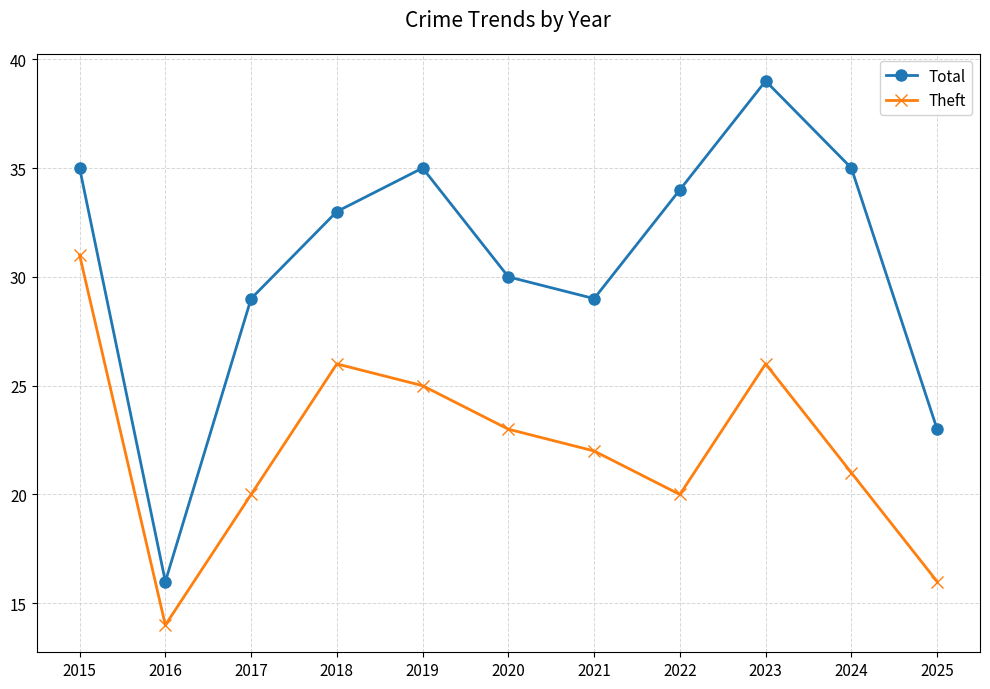

At which label is Theft closest to 22?

2021